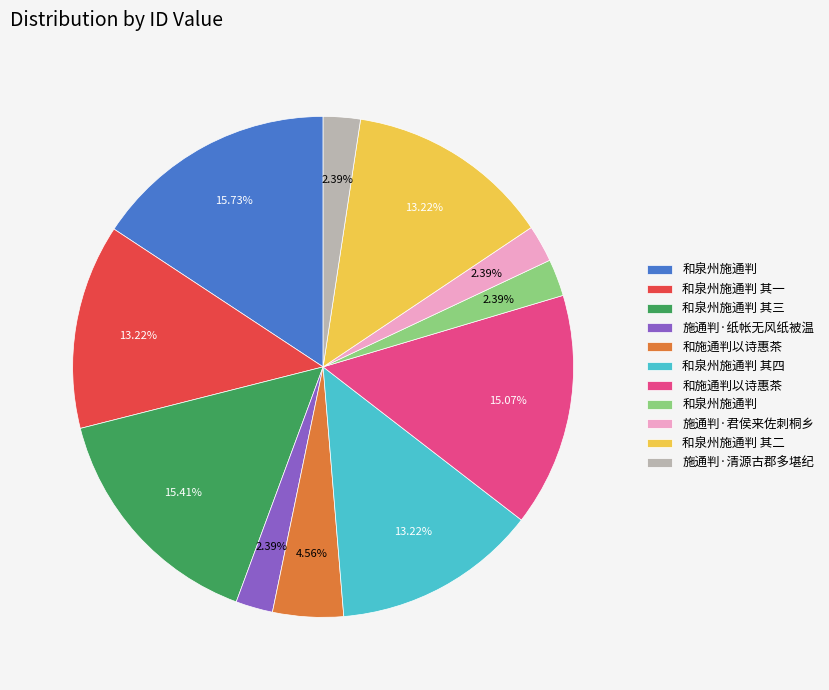

Does any single category account for the majority?

No